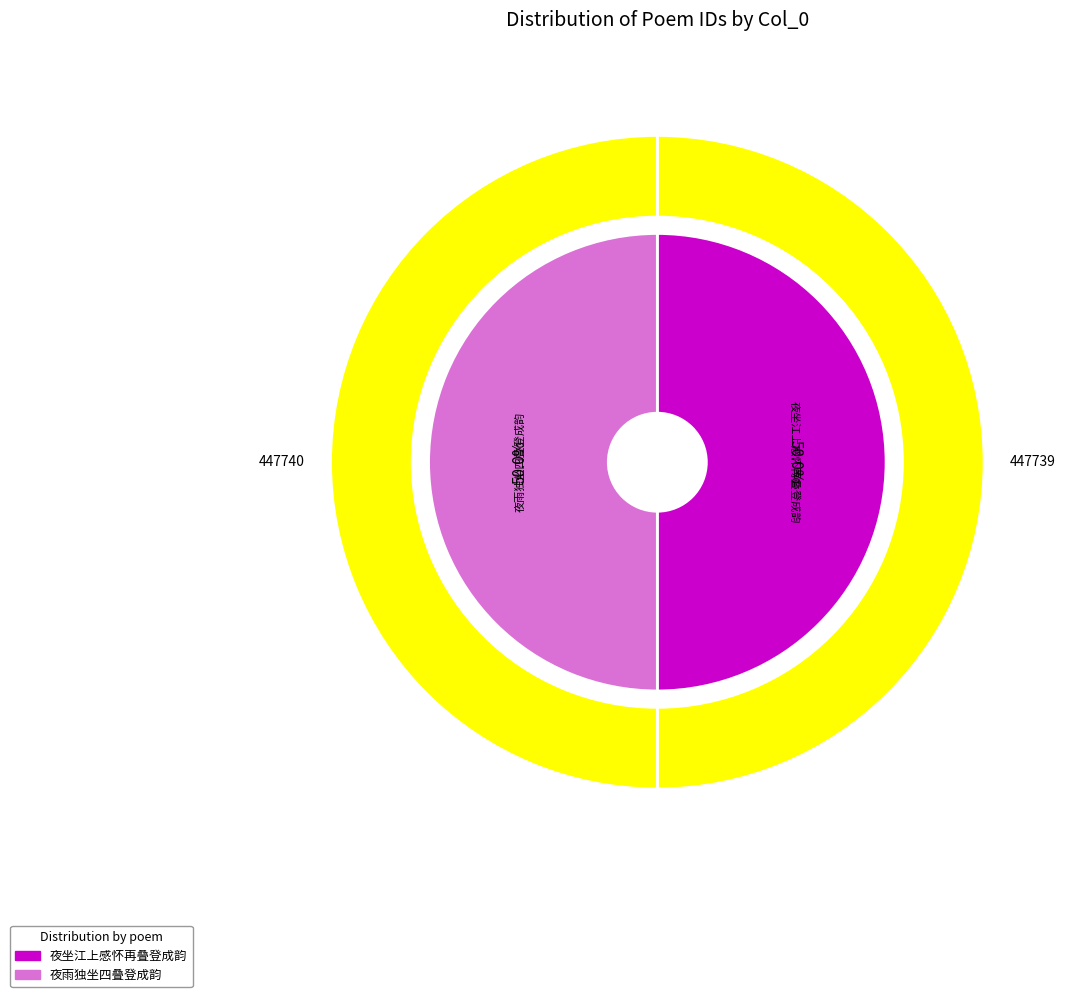

What is the smallest slice in the pie chart?

夜坐江上感怀再叠登成韵